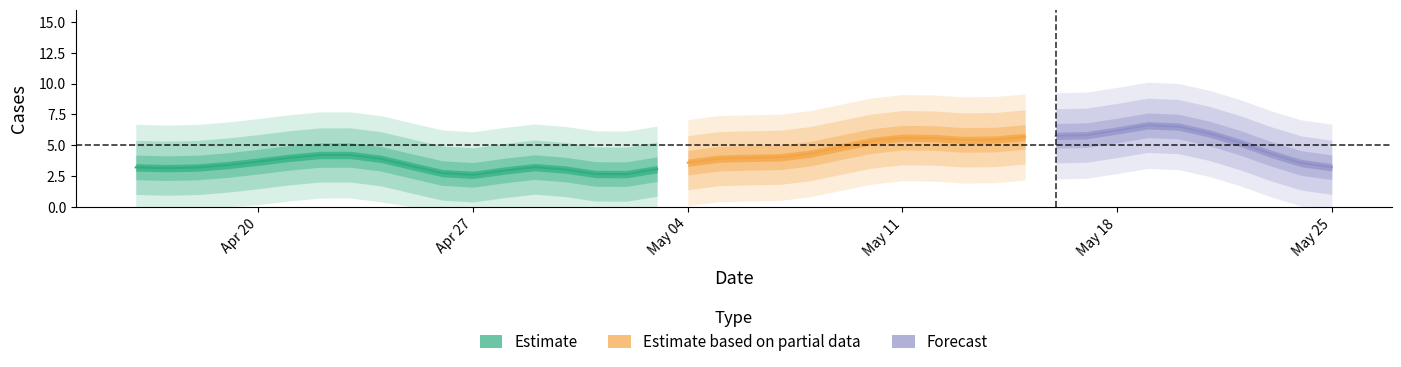

True or false: the data has more than 0 interior local peaks.

True